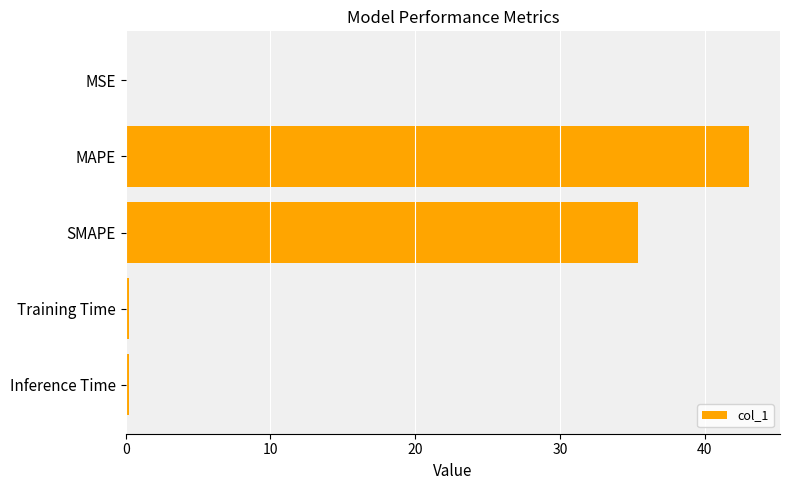

True or false: the data shows 46.3 at SMAPE.

False